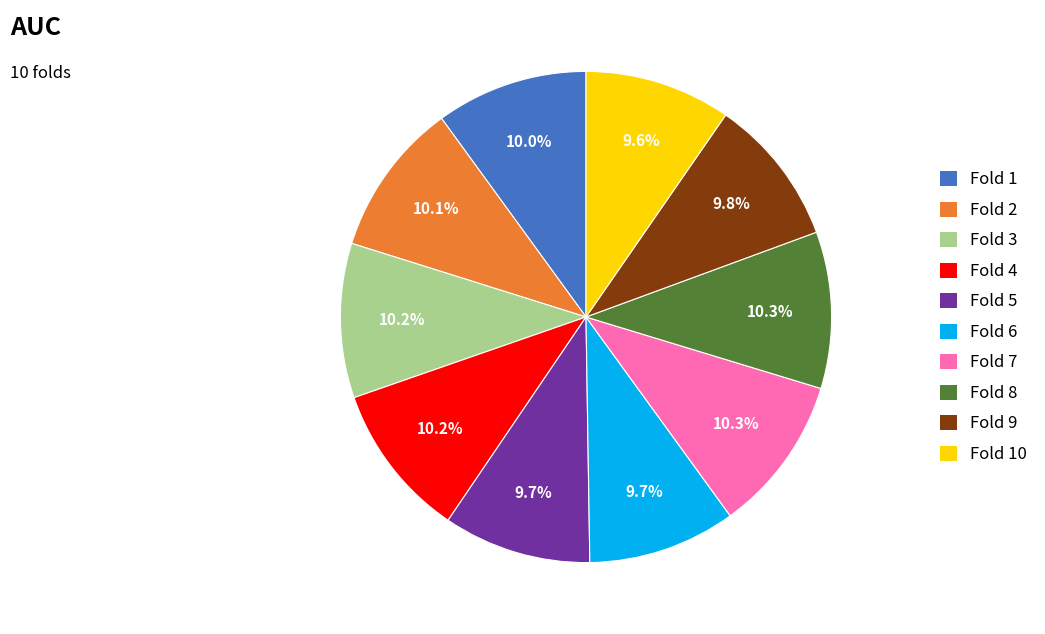

Is there any slice that represents more than half of the pie?

No